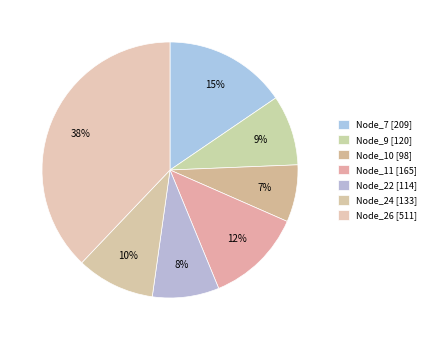

The Node_10 slice represents 7% of the pie. True or false?

True